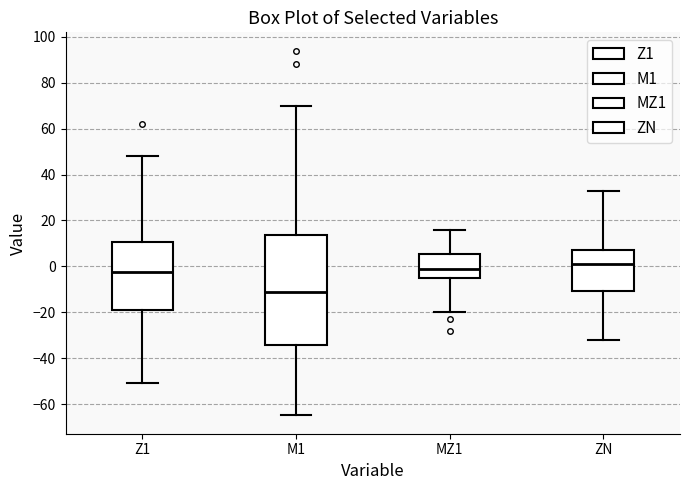

Which box has the lowest median line?

M1